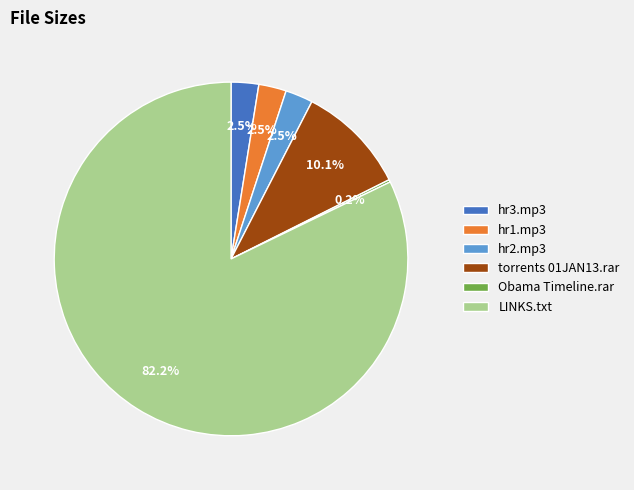

How much of the chart is everything except torrents 01JAN13.rar?

89.9%